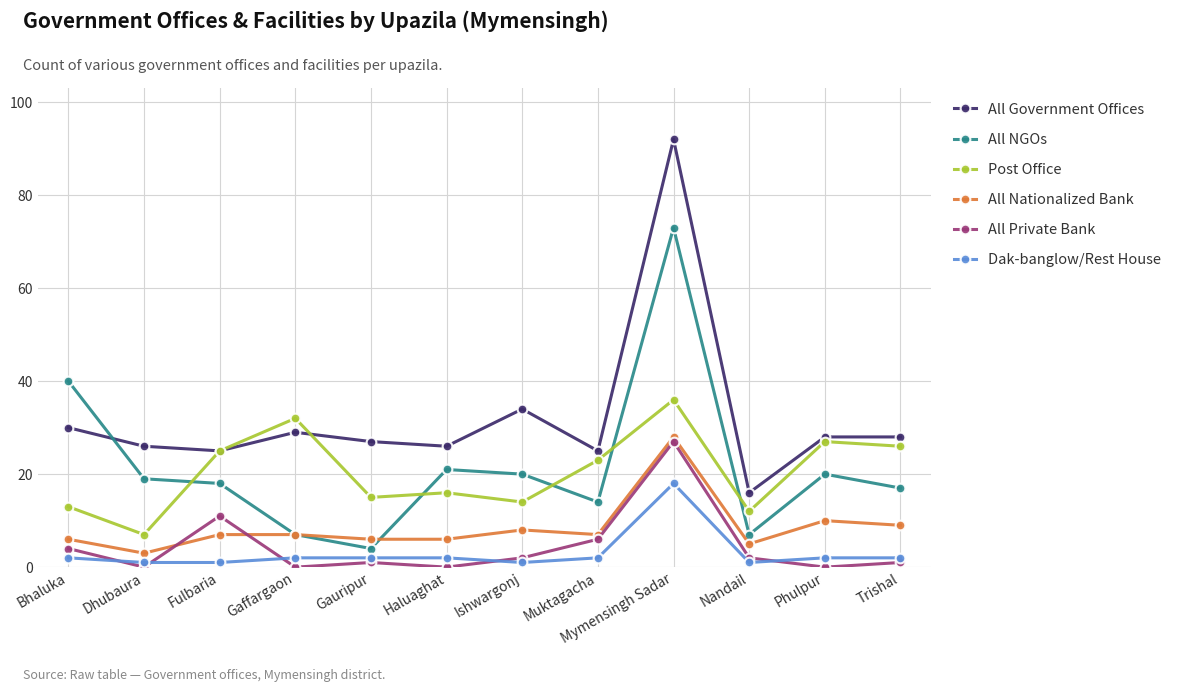

At how many categories does at least one series exceed 65?

1